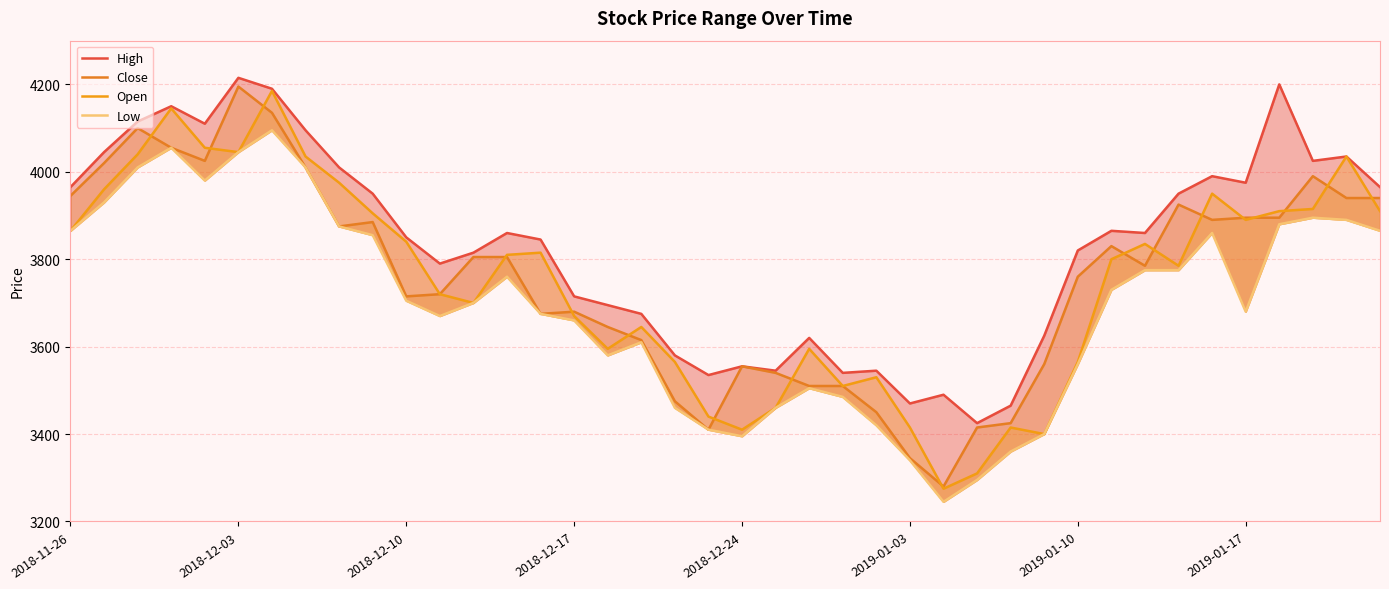

What is the lowest value of the Close series?

3280